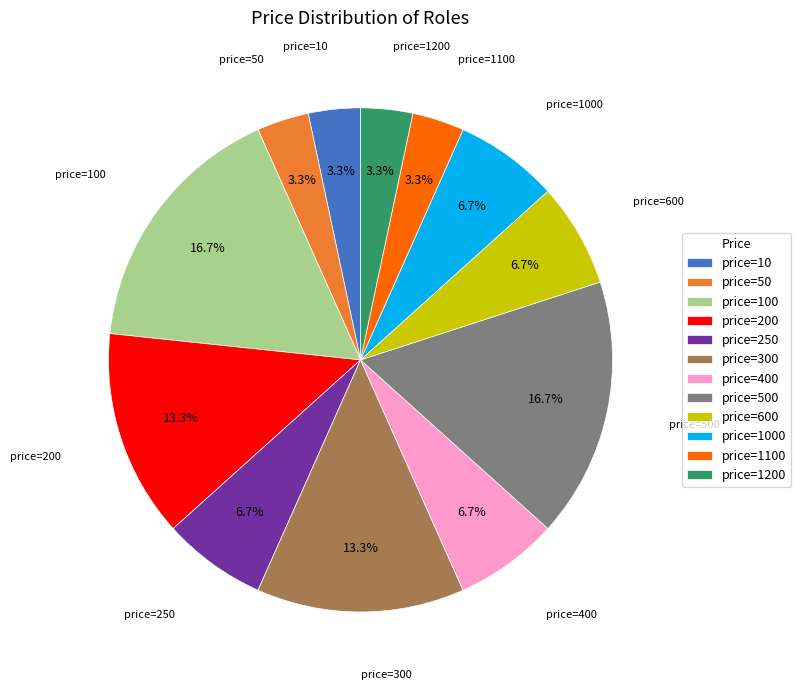

What is the ratio of the value at price=400 to the value at price=250?

1.0